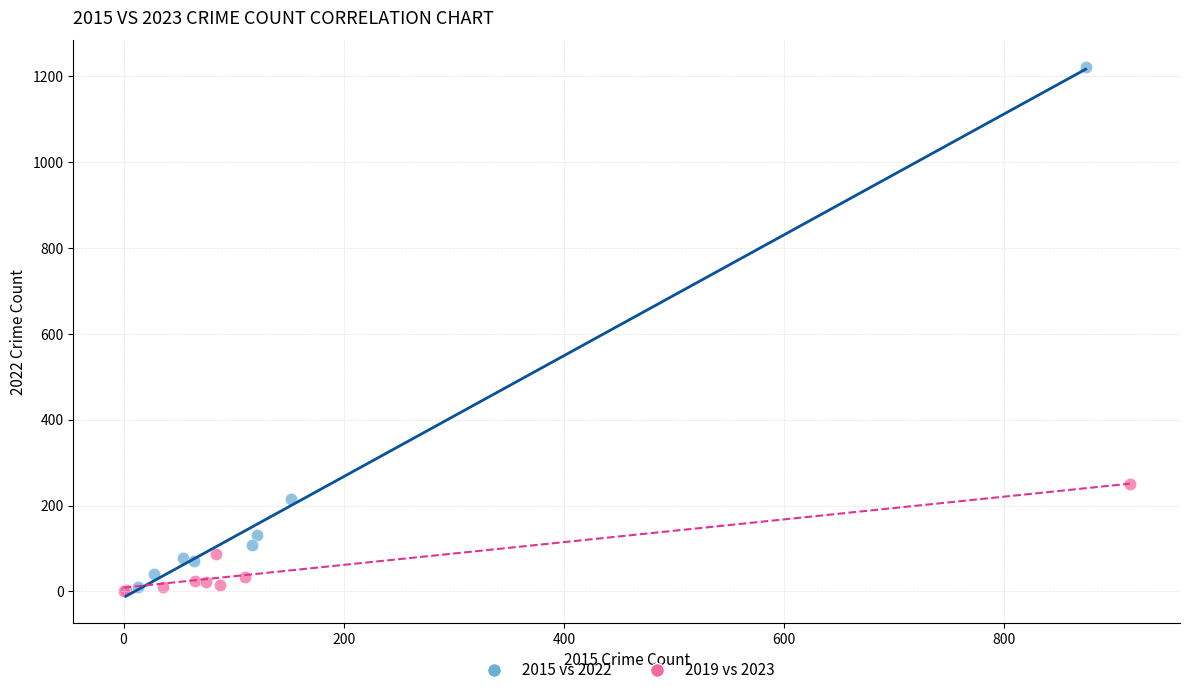

Which series reaches the maximum Y coordinate?

2015 vs 2022